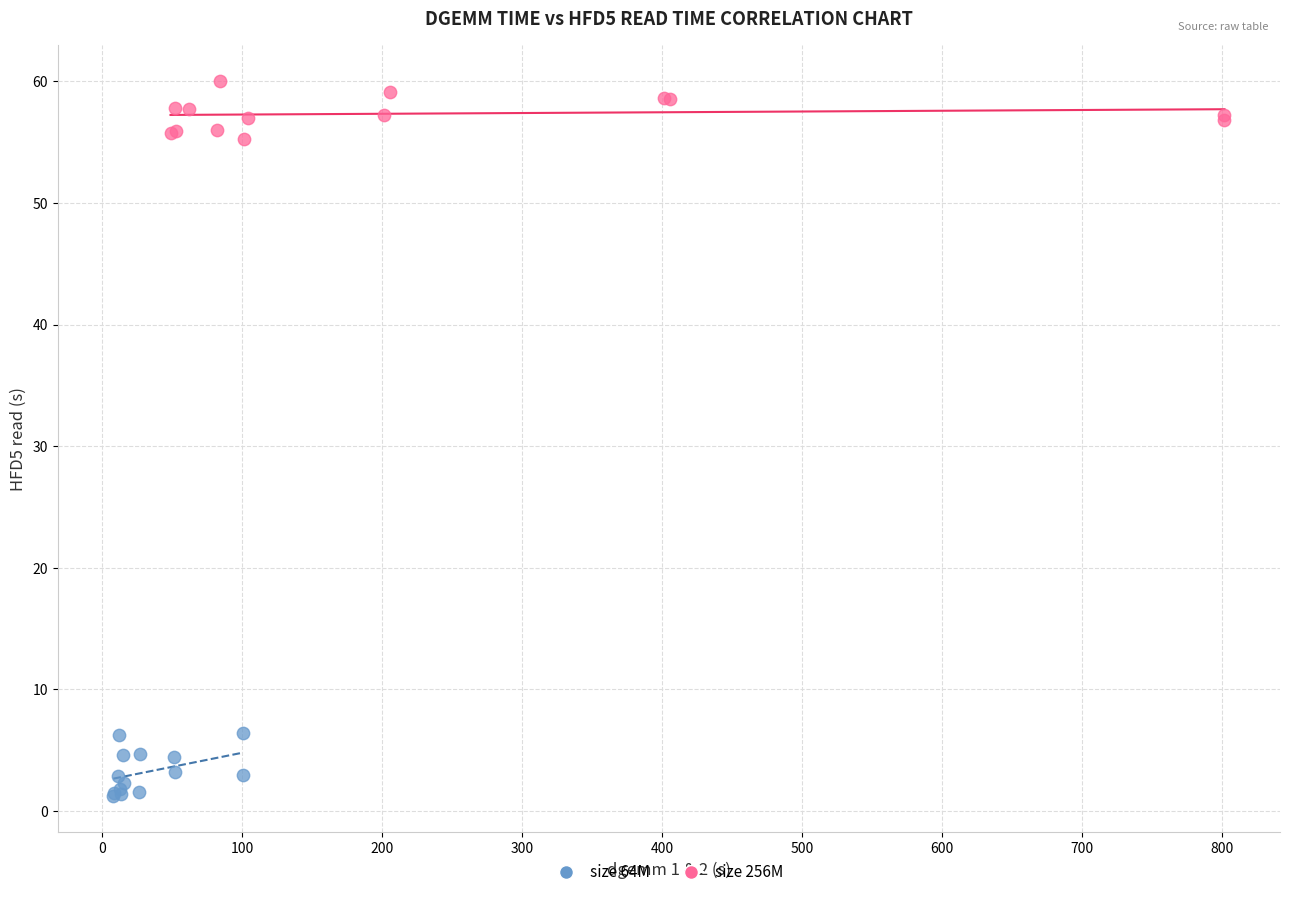

Which series has the largest Y range (max minus min)?

size 64M